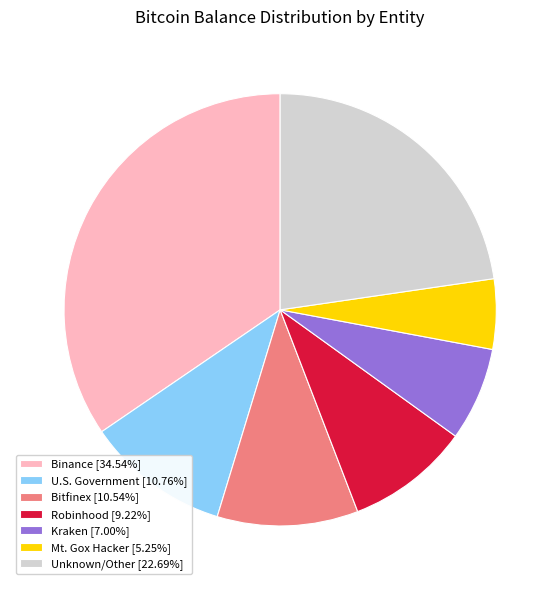

Does Robinhood [9.22%] account for over 50% of the chart?

No